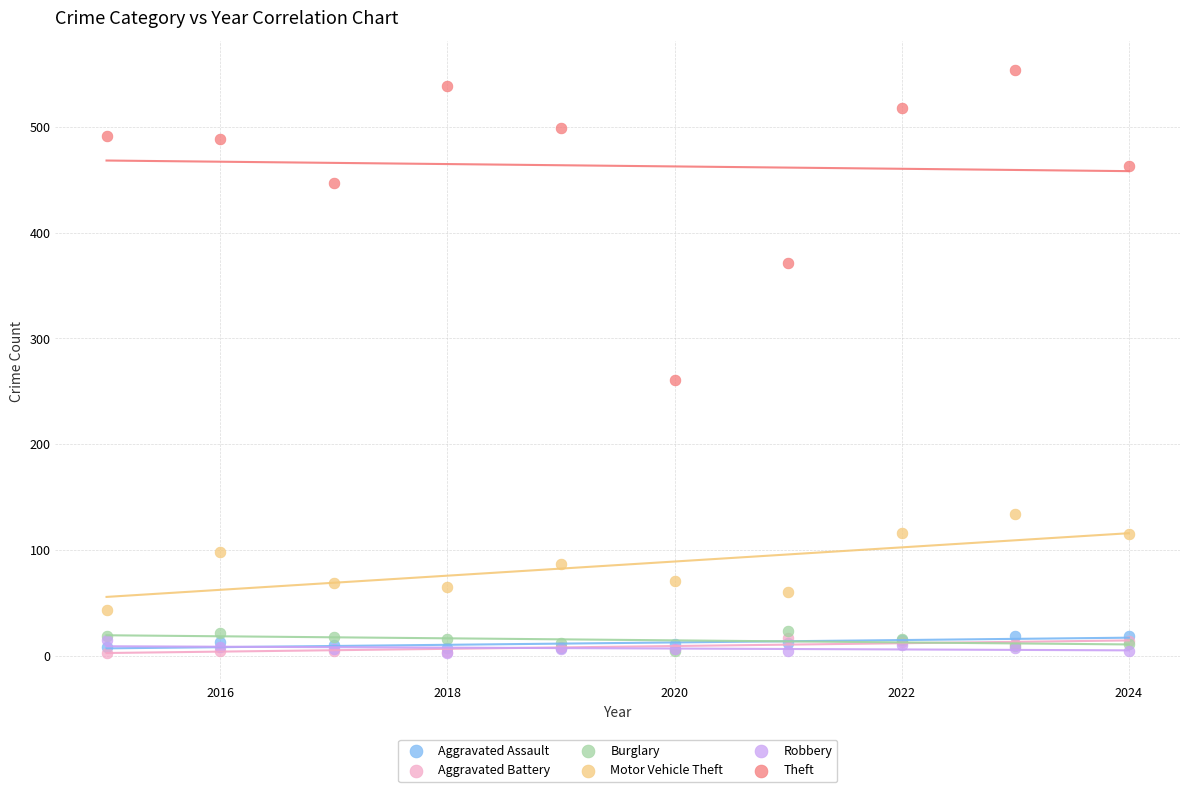

Which series contains the highest Y value?

Theft